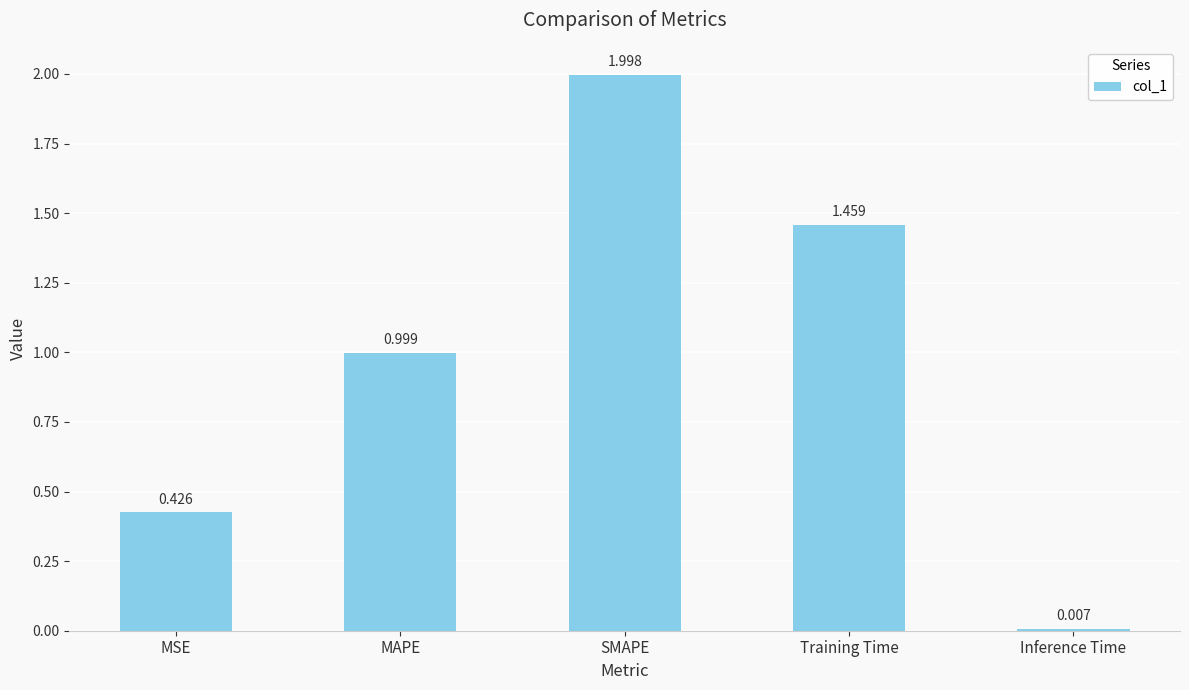

What is the label of the 4th bar from the right?

MAPE